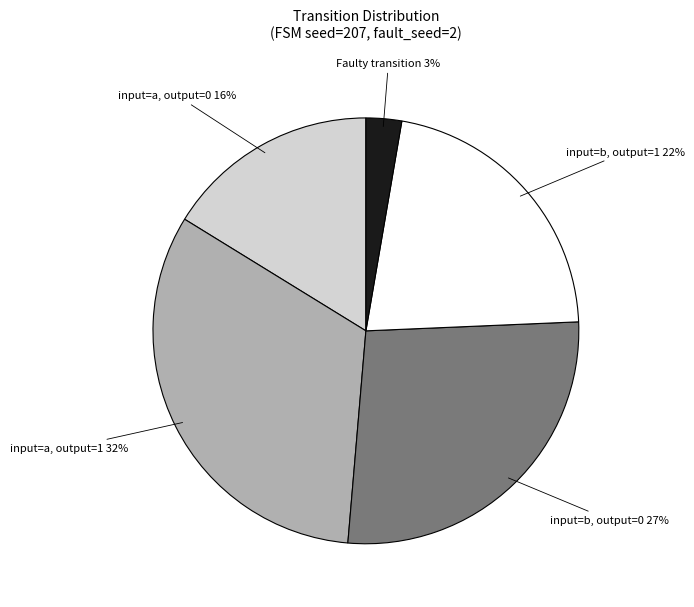

To the nearest percent, what is the average slice percentage?

20%